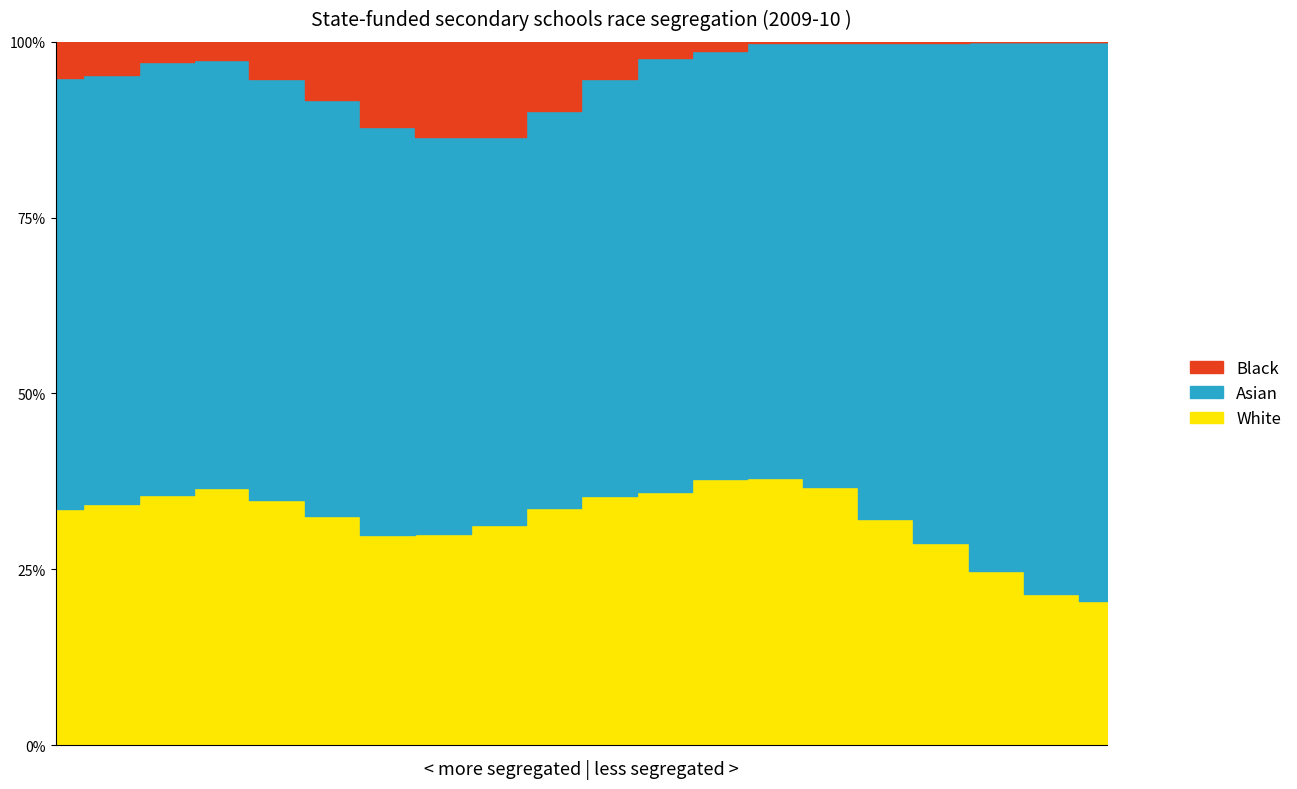

Which category has the highest value in the Black series?

8